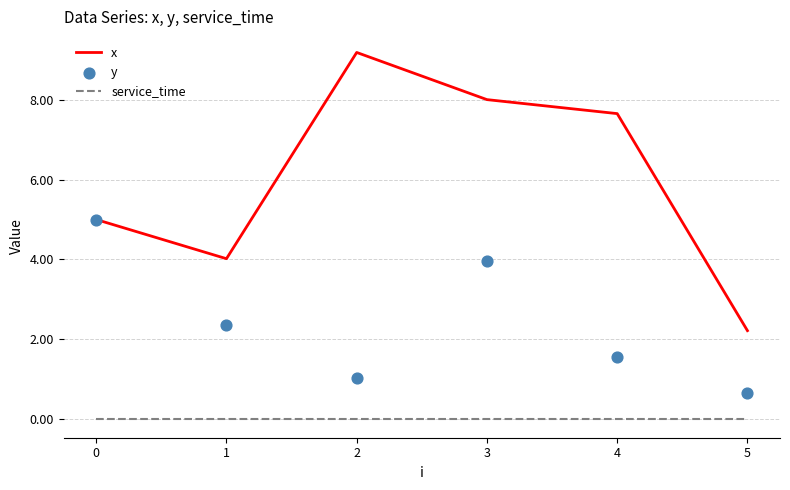

Which series reaches the minimum Y coordinate?

service_time